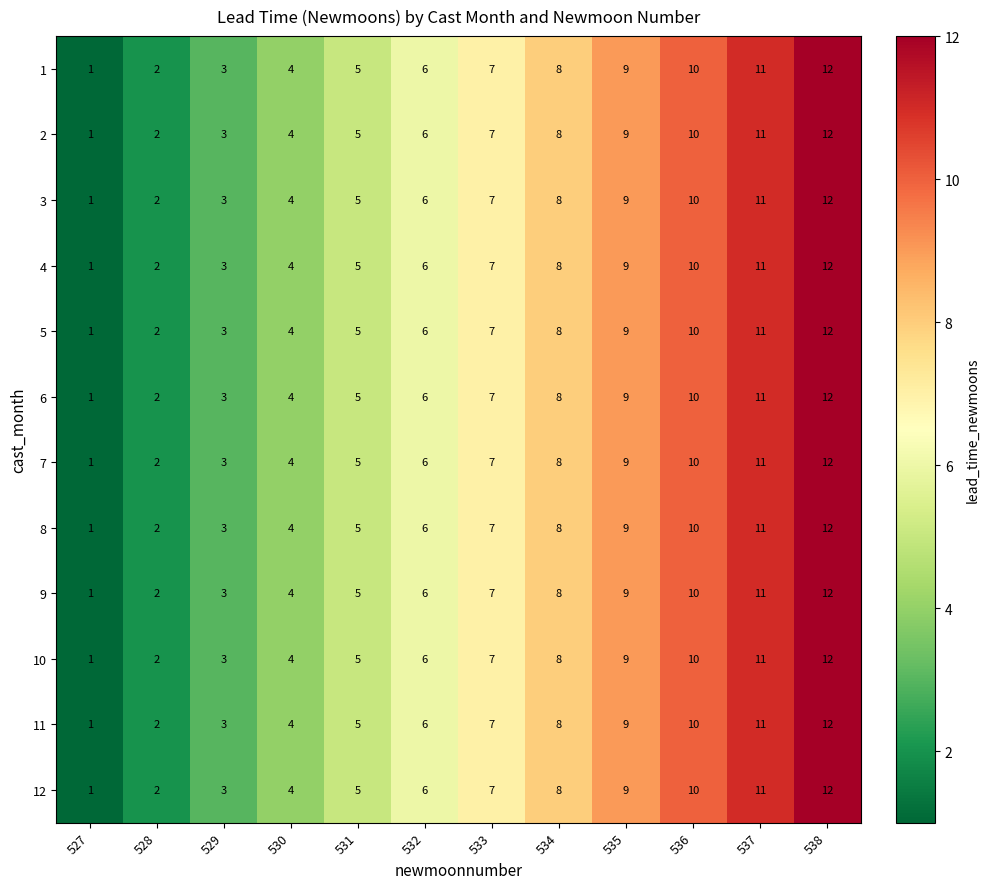

Read the 1 value at 537.

11